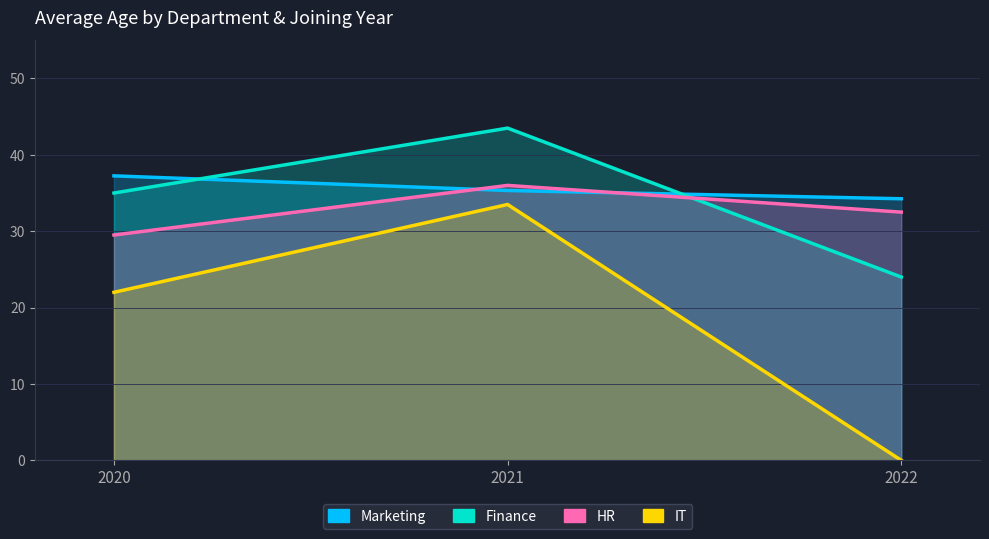

At how many categories does at least one series exceed 19?

3